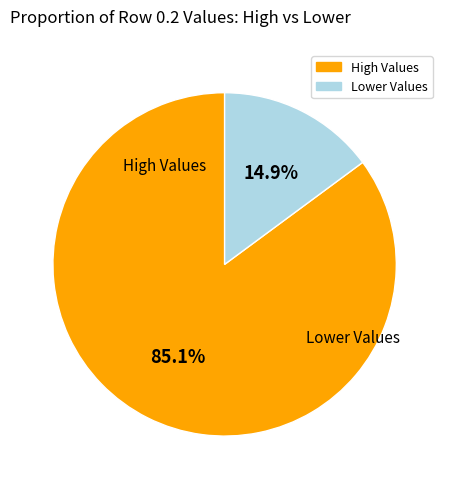

Is there a majority slice in this chart?

Yes